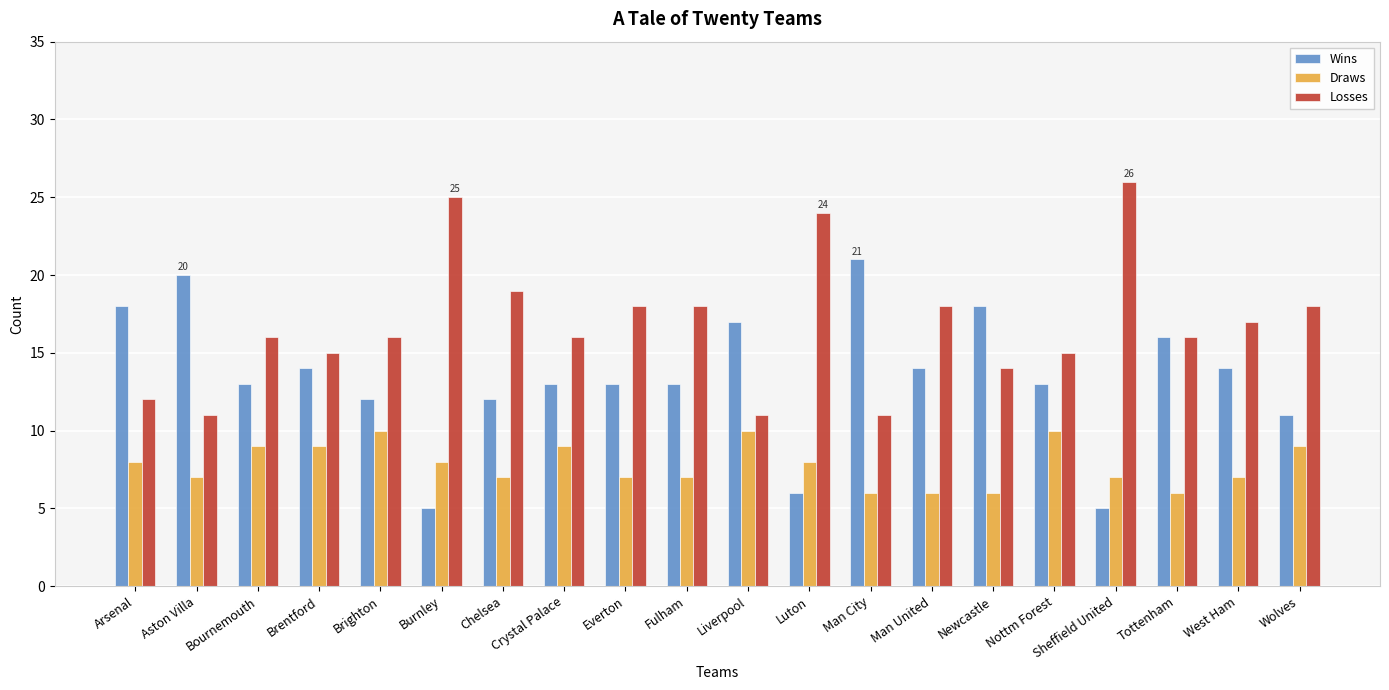

What is the spread (max minus min) of values at Man City?

15